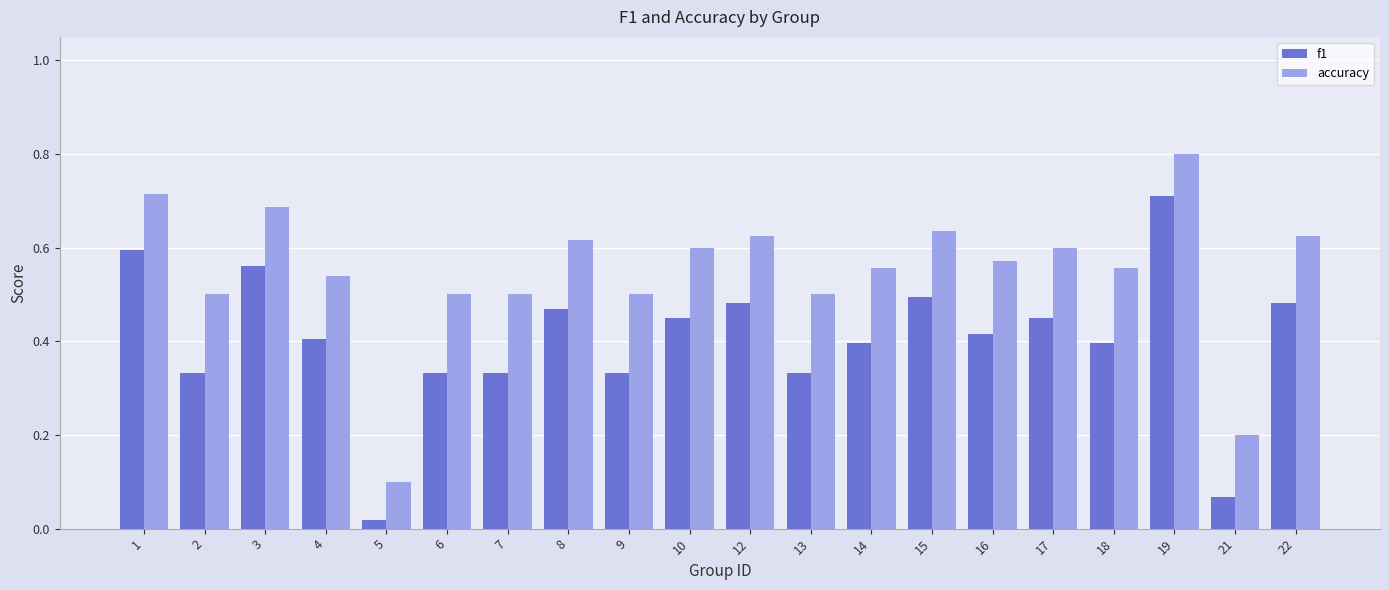

At how many categories does at least one series exceed 0?

20